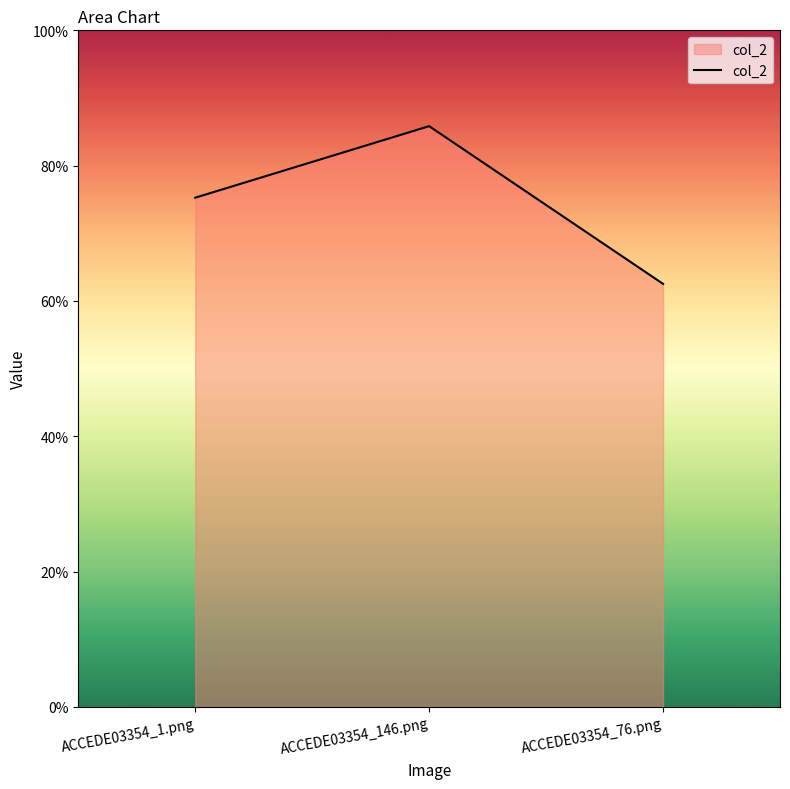

What is the change in value from ACCEDE03354_146.png to ACCEDE03354_76.png?

-0.2